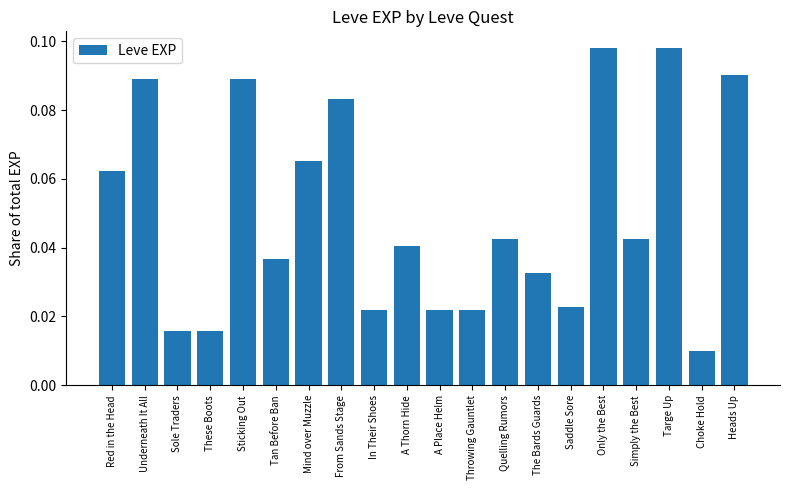

What is the sum of all values?

1.0